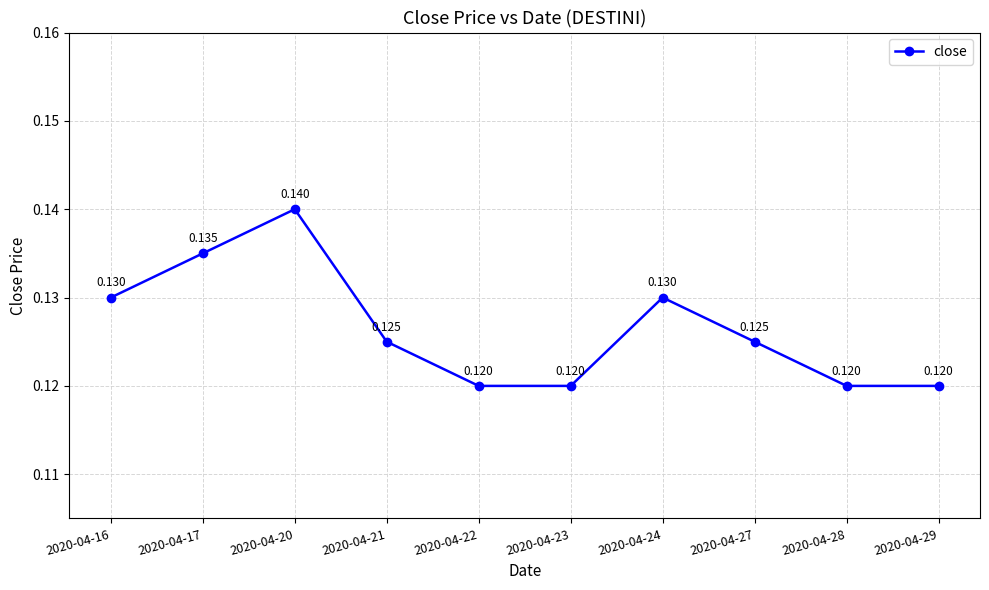

True or false: there are more than 1 points higher than both neighbors.

True